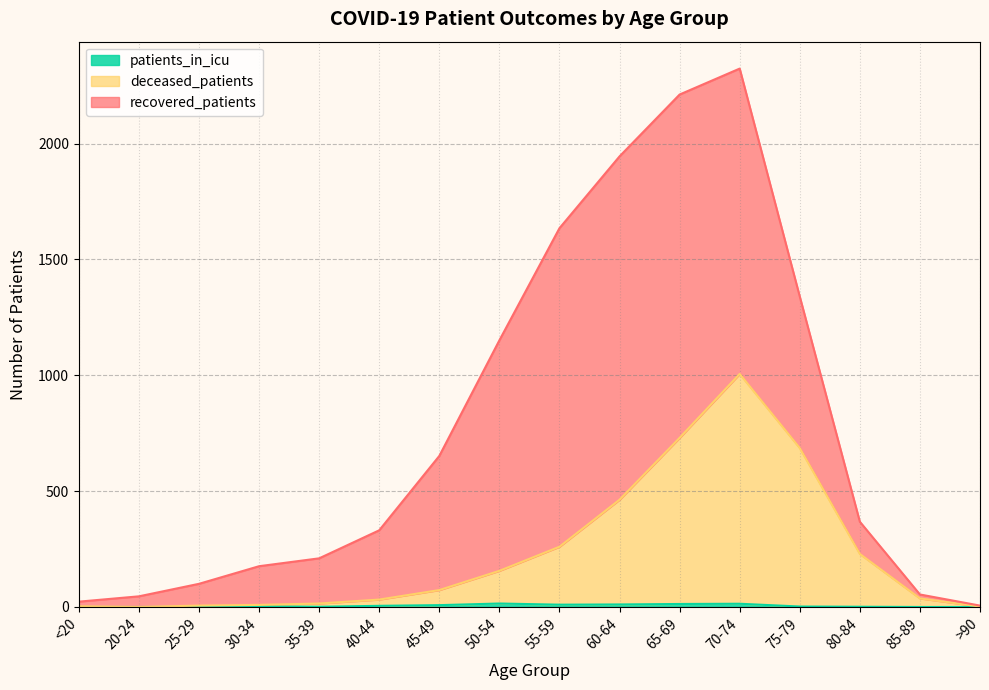

Is the value of patients_in_icu at 70-74 greater than the value of deceased_patients at 75-79?

No